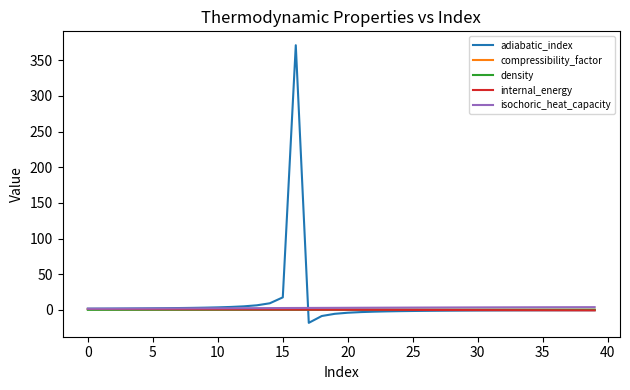

Which series has the largest range (max minus min)?

adiabatic_index